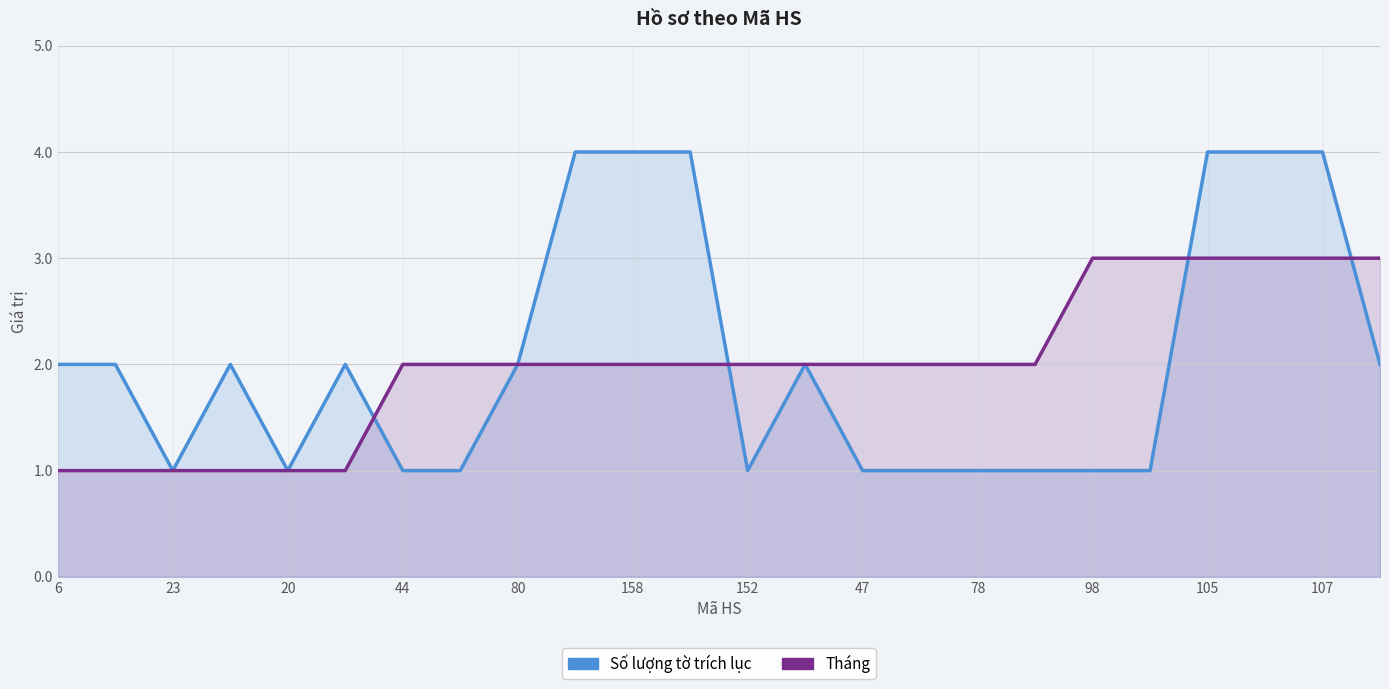

What is the value of the Số lượng tờ trích lục point at the 12th from the left?

4